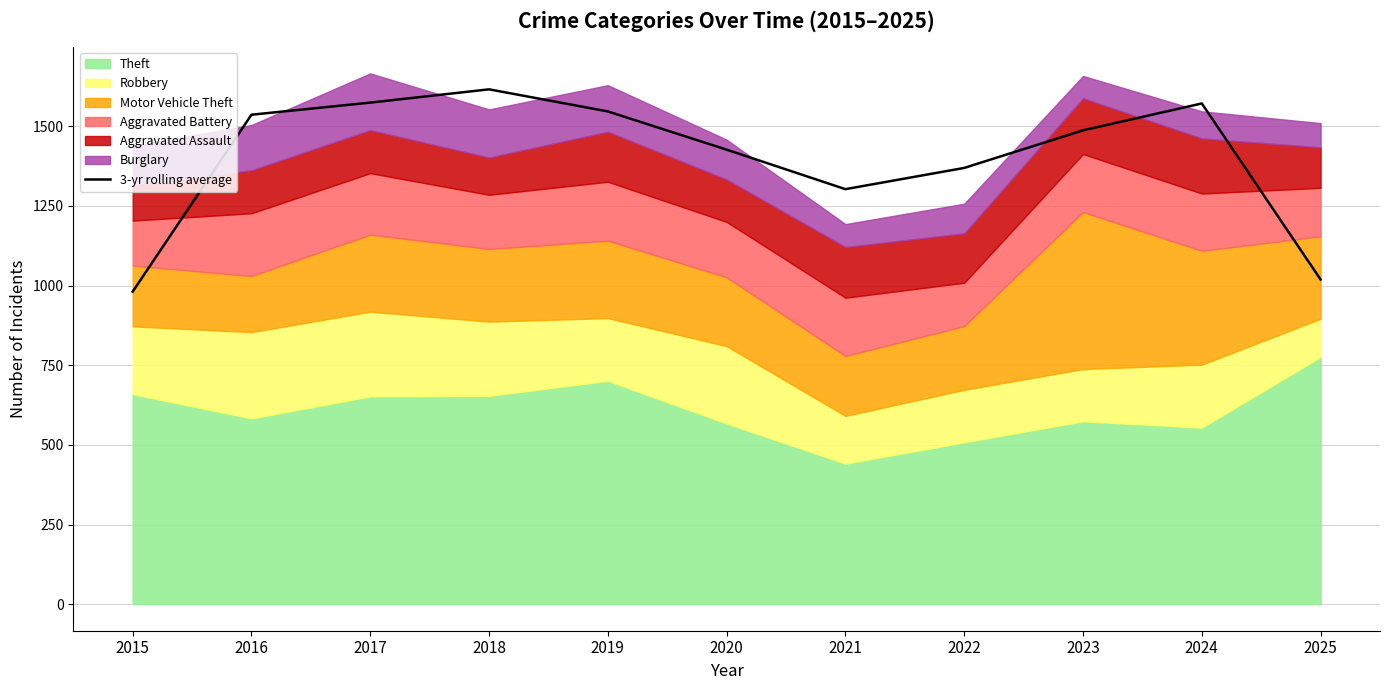

How many lines are shown in the chart?

1